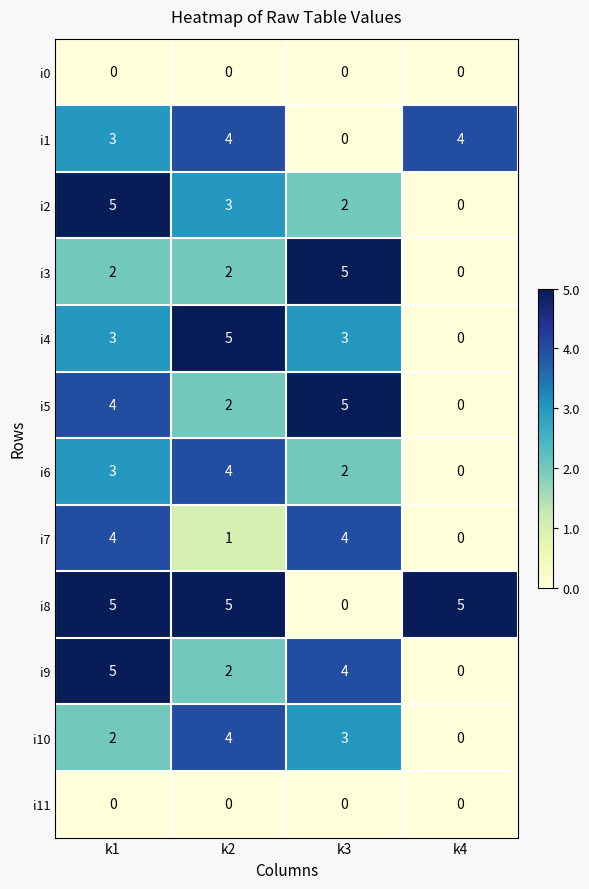

What is the maximum value for i4?

5